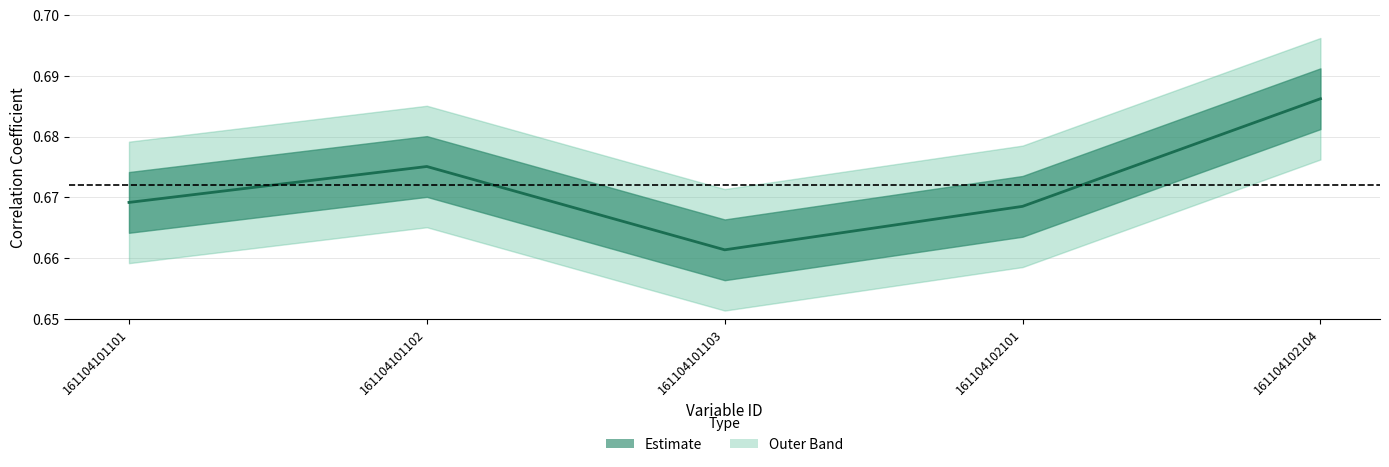

Does the chart display data point markers on the line(s)?

No